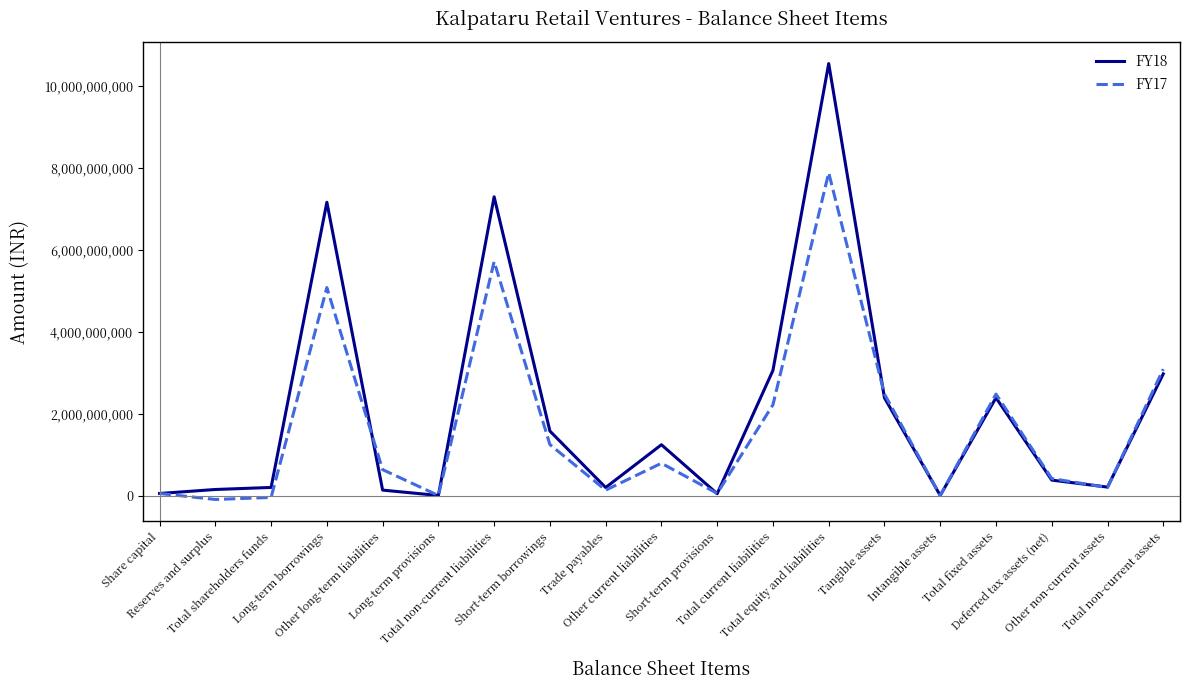

True or false: FY18 has more than 1 points higher than both neighbors.

True